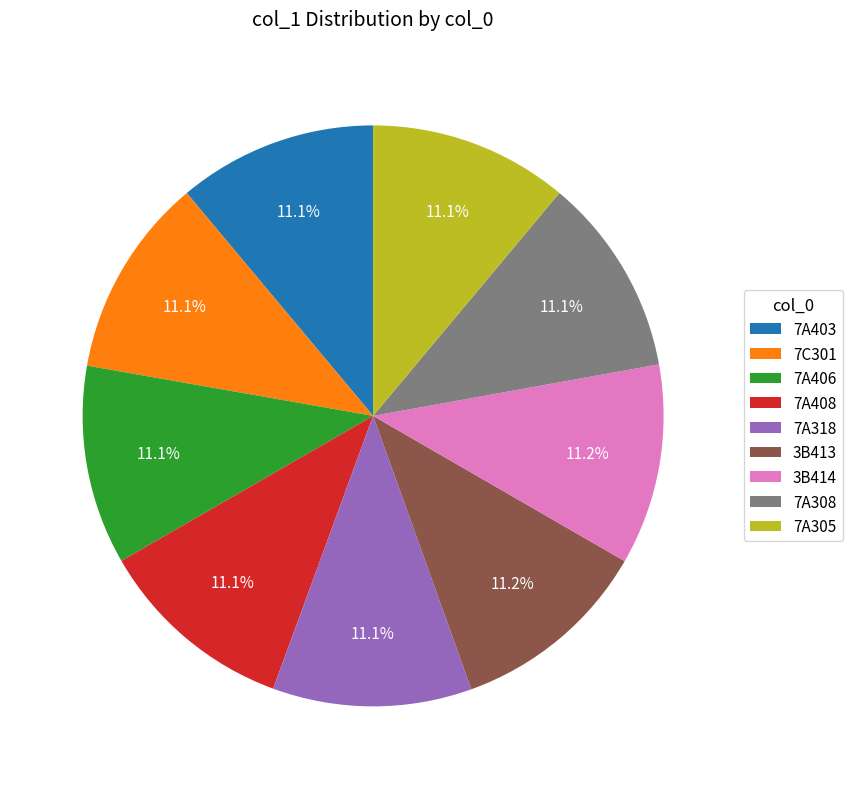

How many slices are in this pie chart?

9